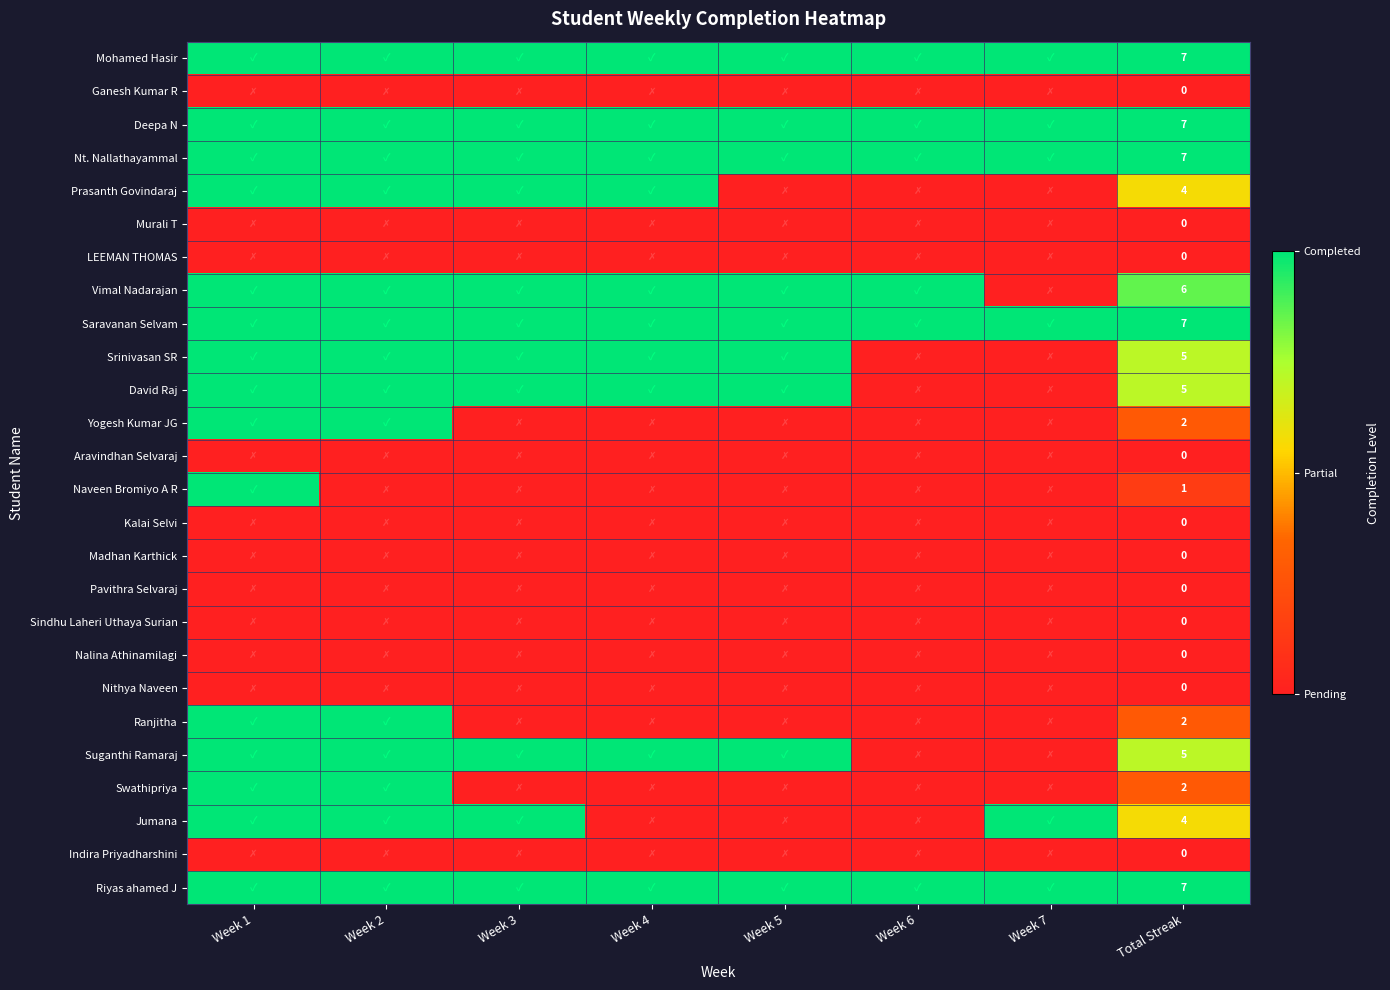

True or false: Ranjitha has a value of 0.0 at Week 5.

True